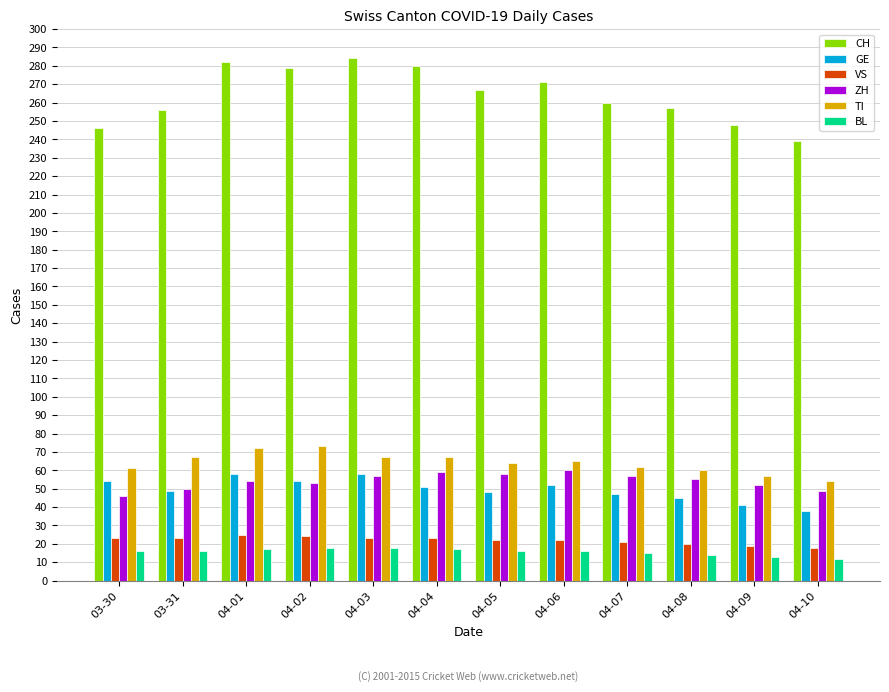

What is the maximum value for VS?

25